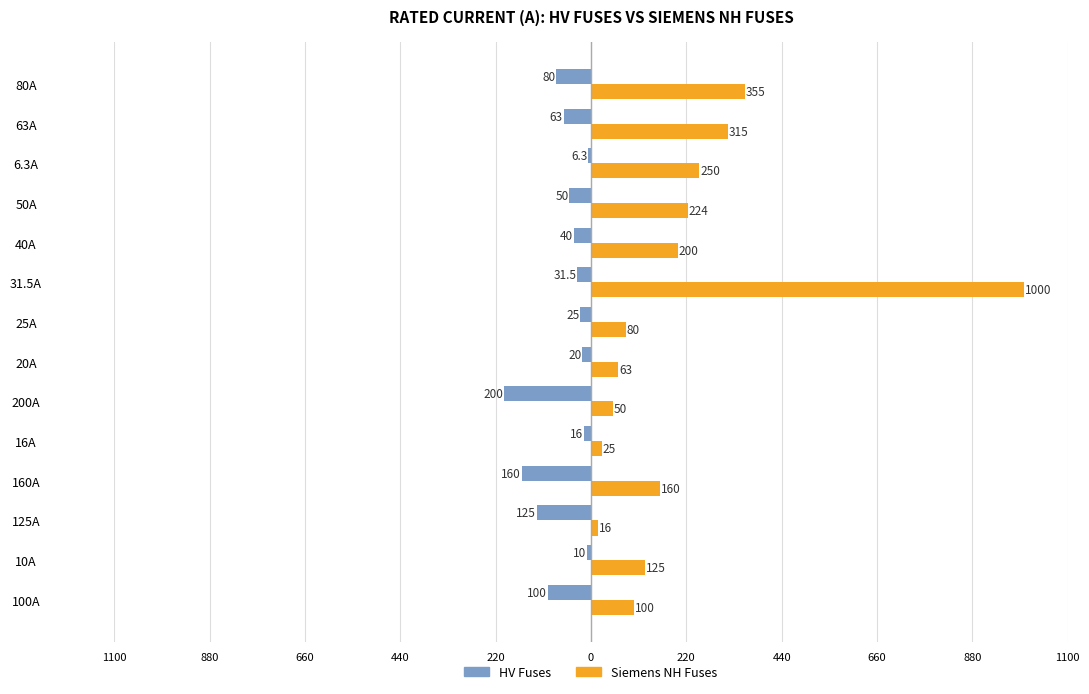

Reading right to left, list all the values displayed in this chart.

HV Fuses: -80.0	-63.0	-6.3	-50.0	-40.0	-31.5	-25.0	-20.0	-200.0	-16.0	-160.0	-125.0	-10.0	-100.0
Siemens NH Fuses: 355.0	315.0	250.0	224.0	200.0	1000.0	80.0	63.0	50.0	25.0	160.0	16.0	125.0	100.0